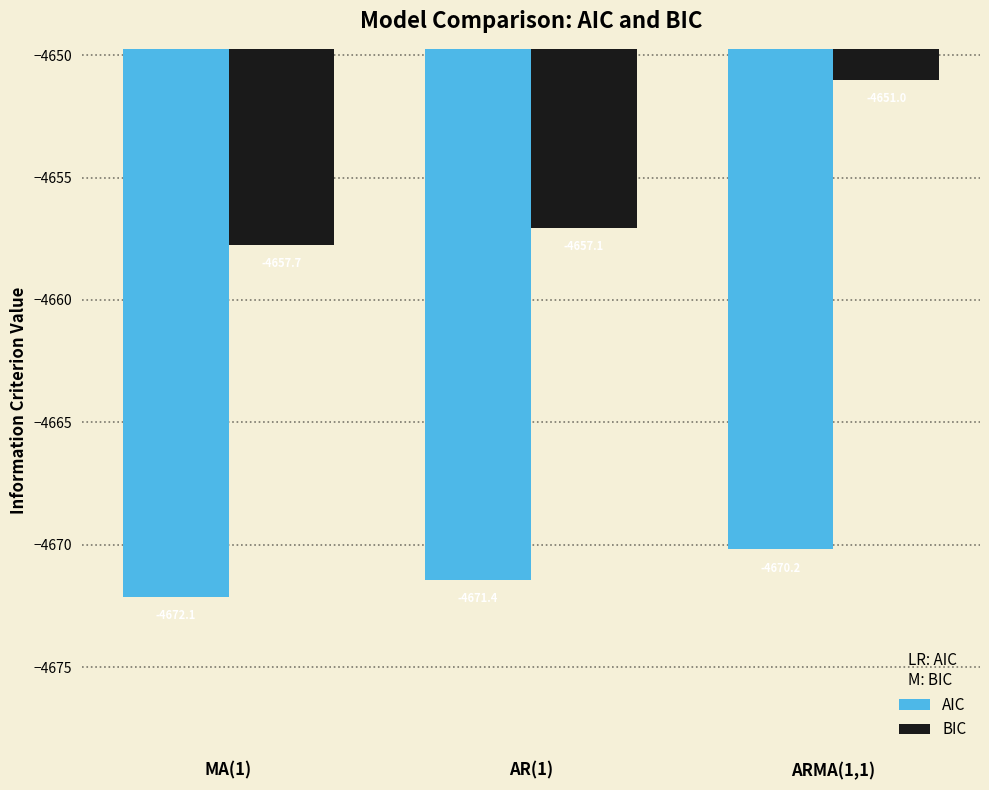

Reading left to right, list all the values displayed in this chart.

AIC: -4672.1	-4671.4	-4670.2
BIC: -4657.7	-4657.1	-4651.0